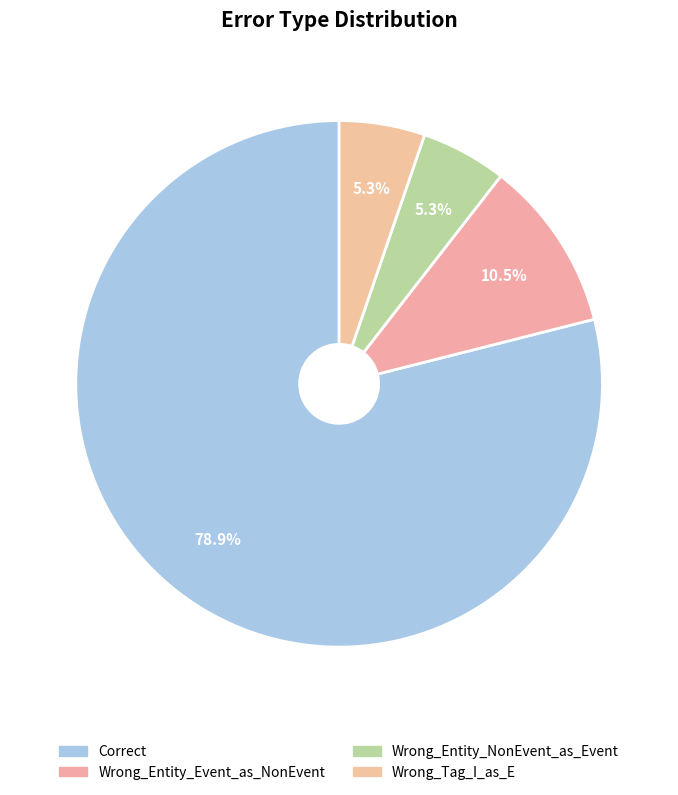

What is the change in value from Wrong_Entity_Event_as_NonEvent to Wrong_Tag_I_as_E?

-1